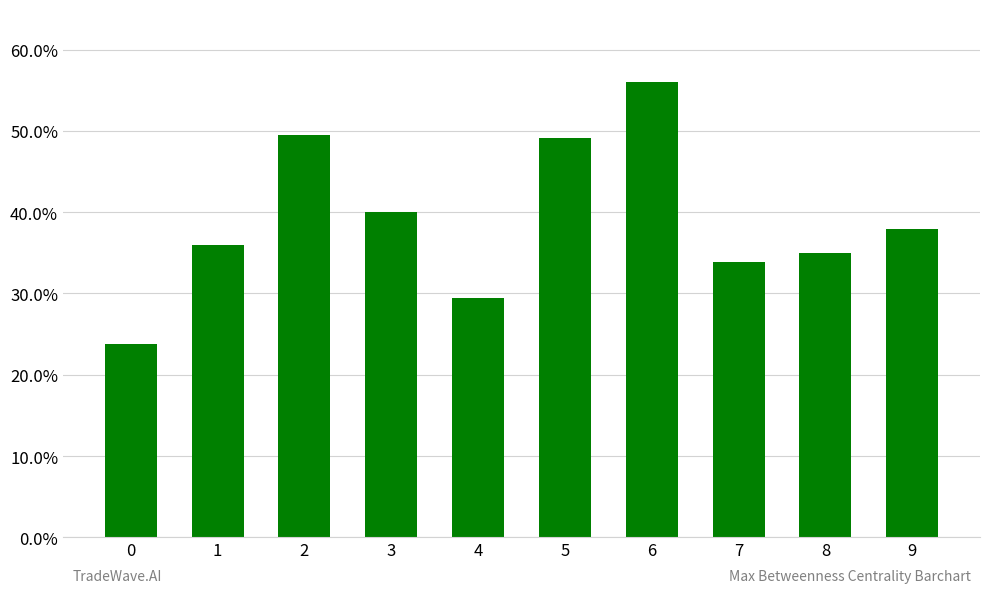

What is the value of the 4th bar from the left?

0.4